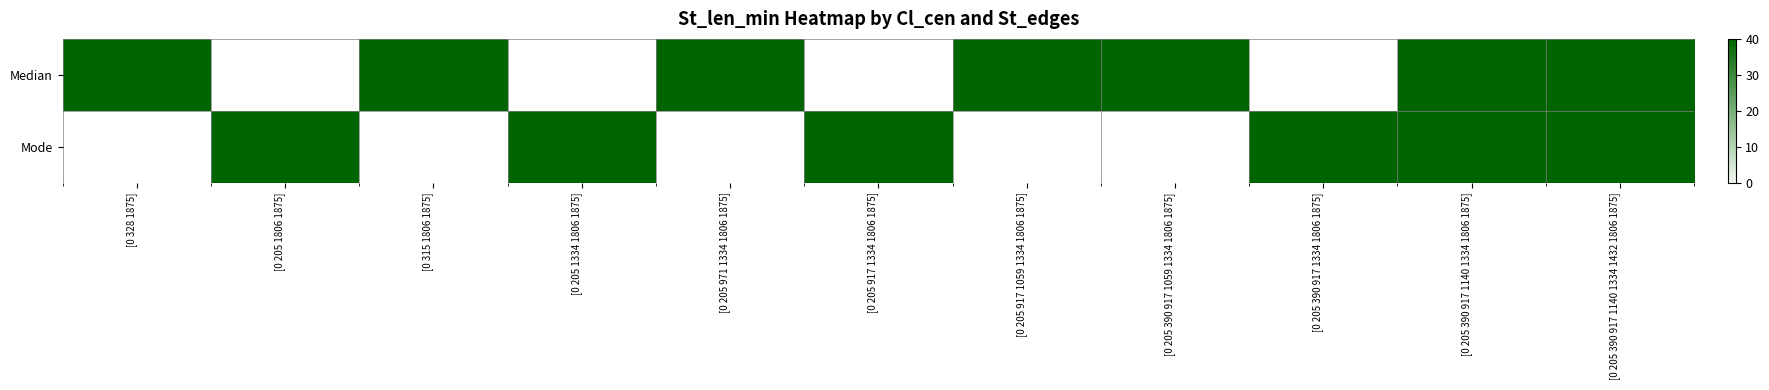

Which series has the largest range (max minus min)?

Median